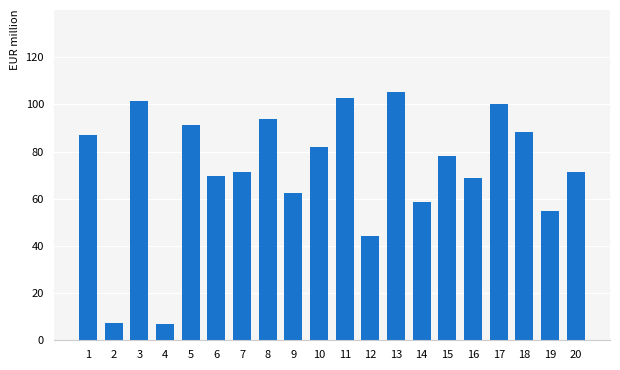

Is it true that the value at 10 is 22.4?

False